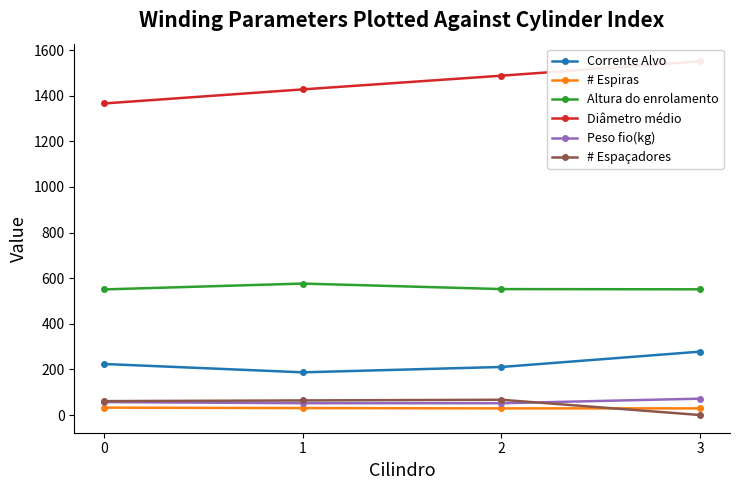

True or false: Diâmetro médio and # Espiras cross at least once.

False